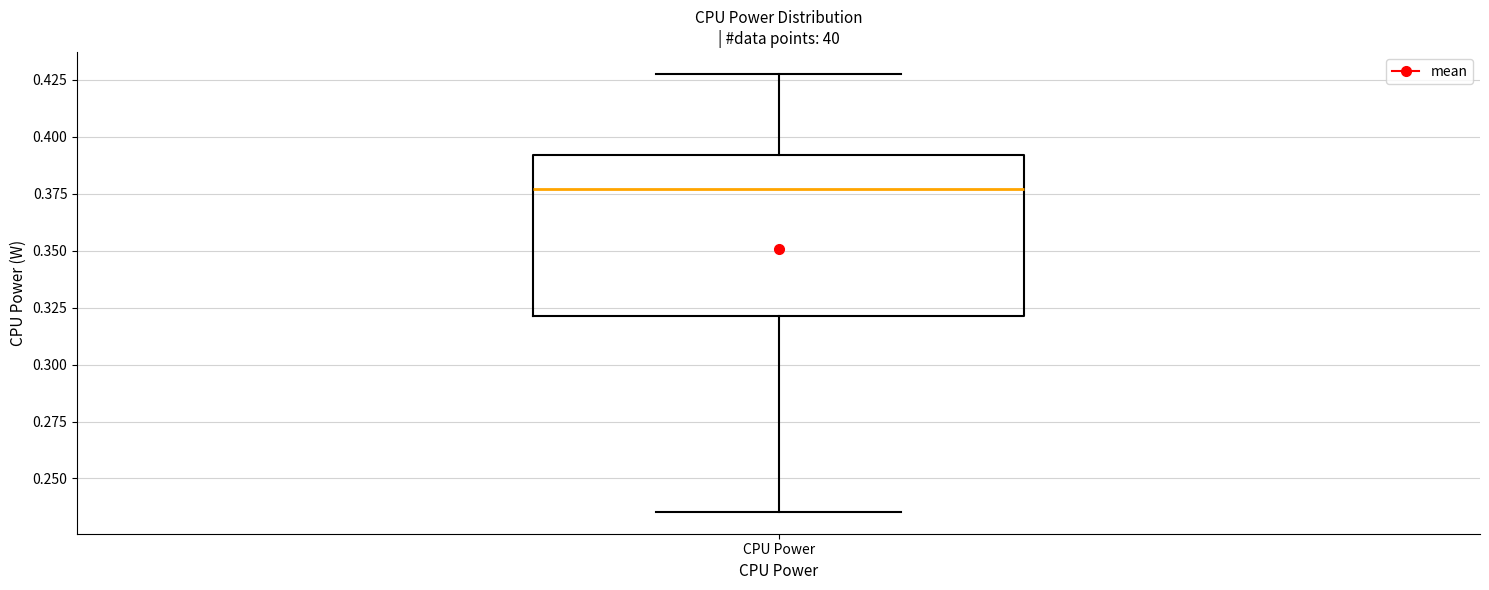

Where does the upper whisker of the box for CPU Power end on the y-axis? The values are not printed on the chart, so give them approximately, as read against the axis.

0.430